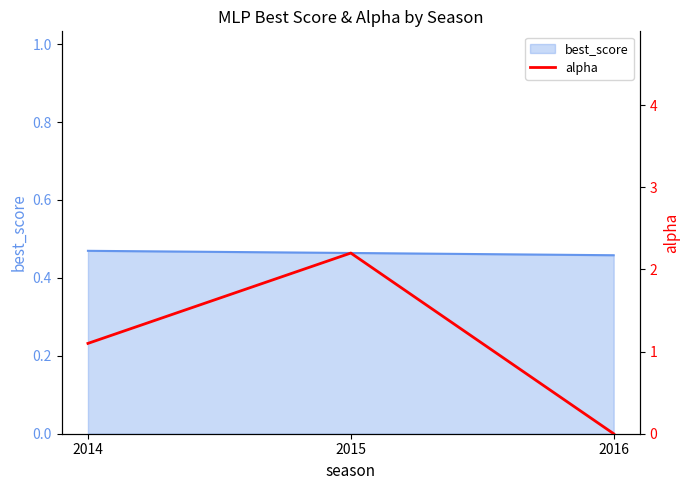

How many lines are shown in the chart?

1